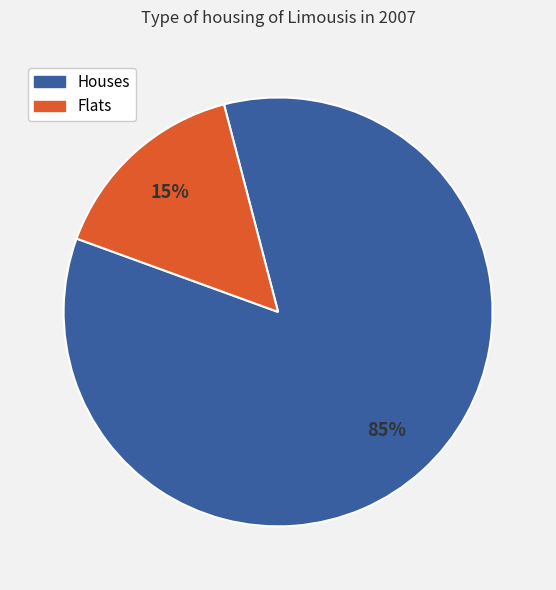

Combined, do Houses and Flats account for over 50%?

Yes